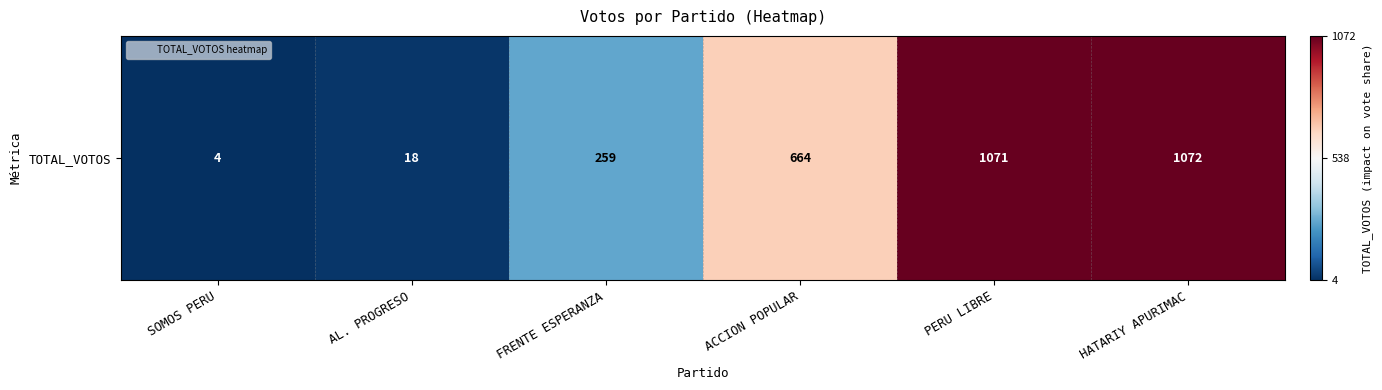

Where is the data nearest to the value 538?

ACCION POPULAR